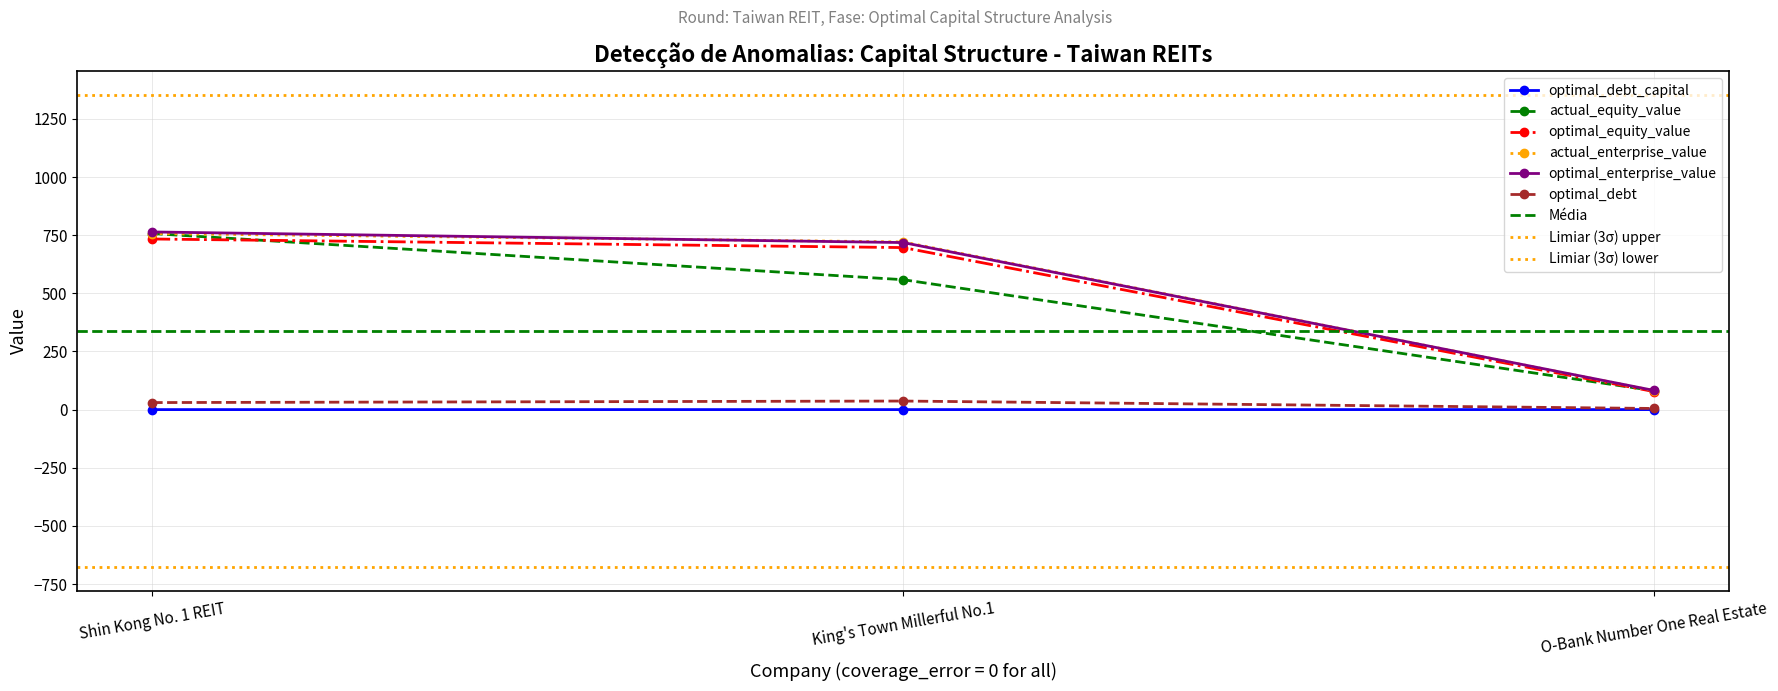

Reading left to right, transcribe all the data shown in this chart.

optimal_debt_capital: Shin Kong No. 1 REIT=0.0	King's Town Millerful No.1=0.1	O-Bank Number One Real Estate=0.1
actual_equity_value: Shin Kong No. 1 REIT=757.0	King's Town Millerful No.1=558.6	O-Bank Number One Real Estate=81.2
optimal_equity_value: Shin Kong No. 1 REIT=733.7	King's Town Millerful No.1=696.7	O-Bank Number One Real Estate=77.4
actual_enterprise_value: Shin Kong No. 1 REIT=757.0	King's Town Millerful No.1=721.0	O-Bank Number One Real Estate=81.2
optimal_enterprise_value: Shin Kong No. 1 REIT=763.9	King's Town Millerful No.1=718.3	O-Bank Number One Real Estate=82.3
optimal_debt: Shin Kong No. 1 REIT=30.3	King's Town Millerful No.1=36.8	O-Bank Number One Real Estate=4.9